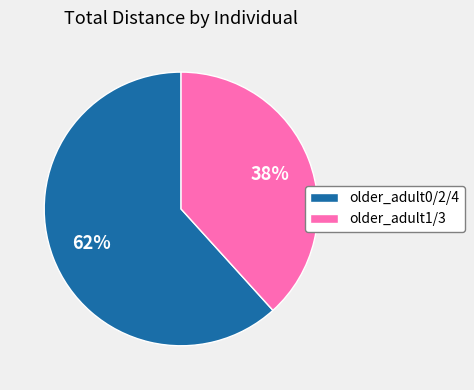

Rank the categories by value from lowest to highest.

older_adult1/3, older_adult0/2/4